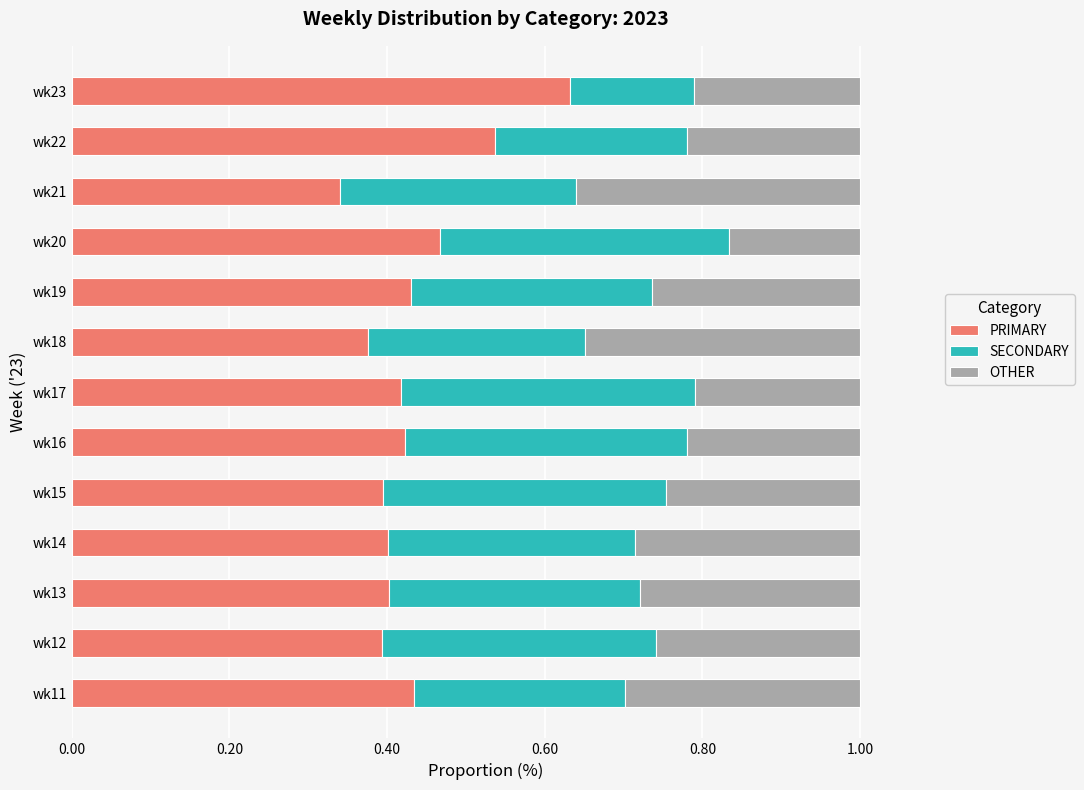

How many data points does each series have?

13